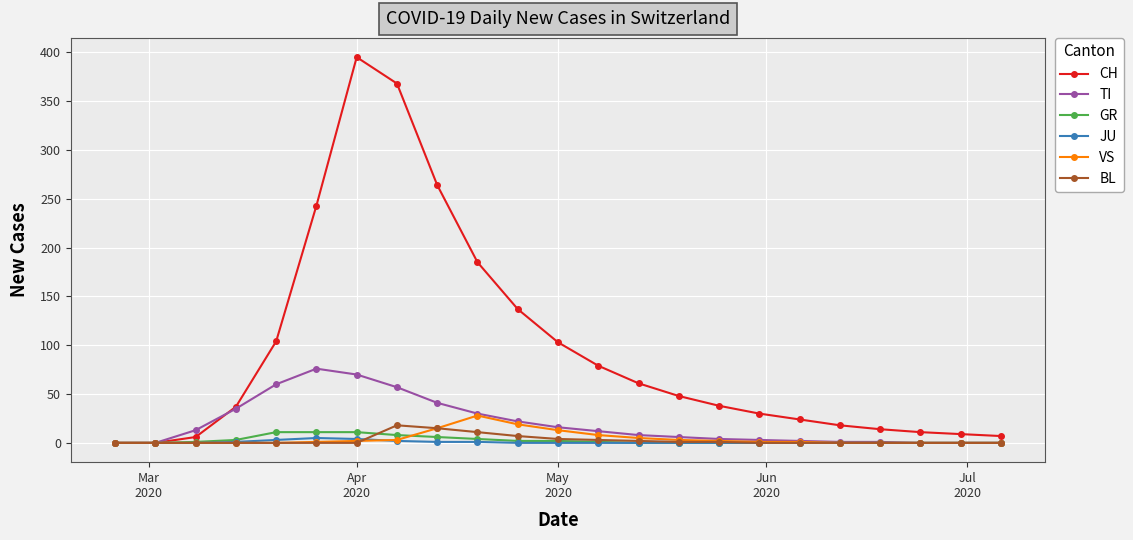

Which series has the widest spread of values?

CH